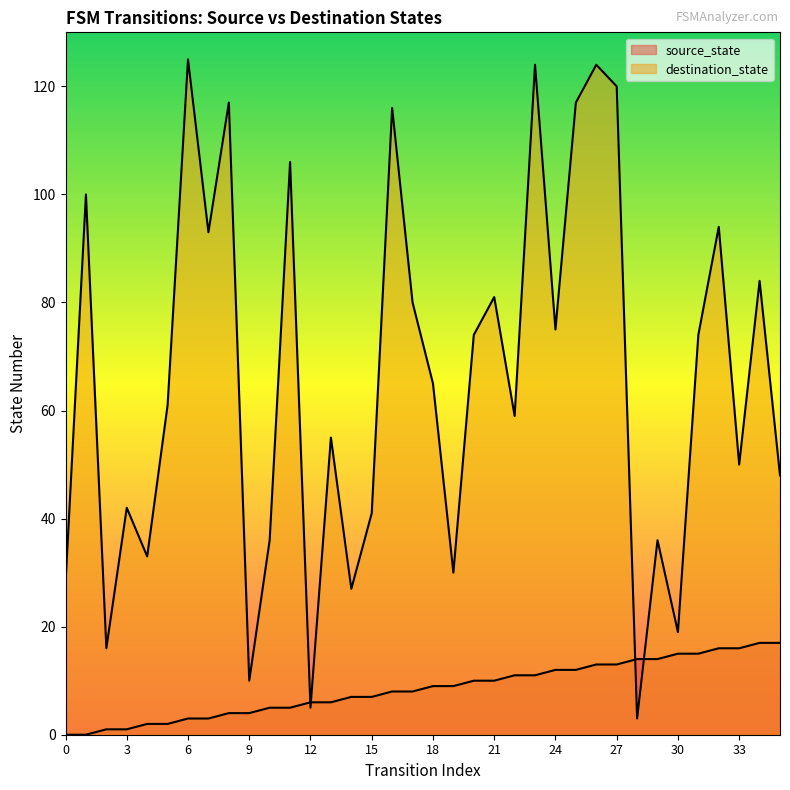

What are all the series names shown in the legend?

source_state, destination_state